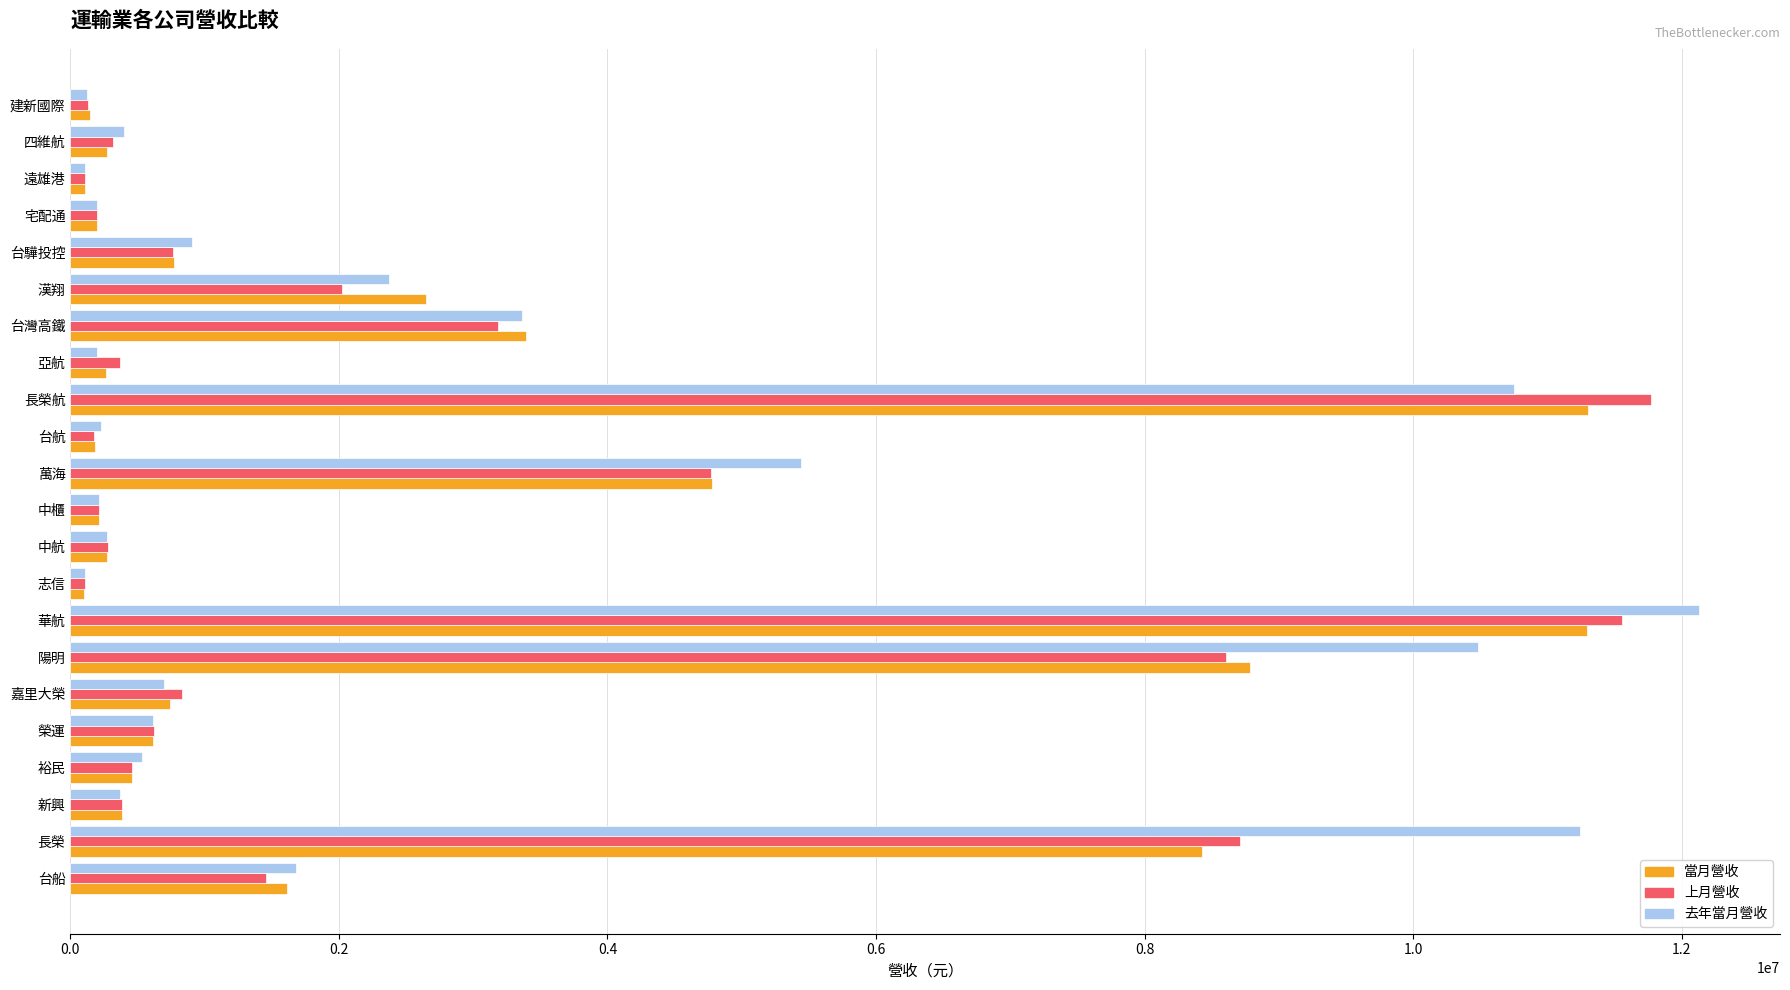

What is the difference between the highest and lowest values at 萬海?

669954